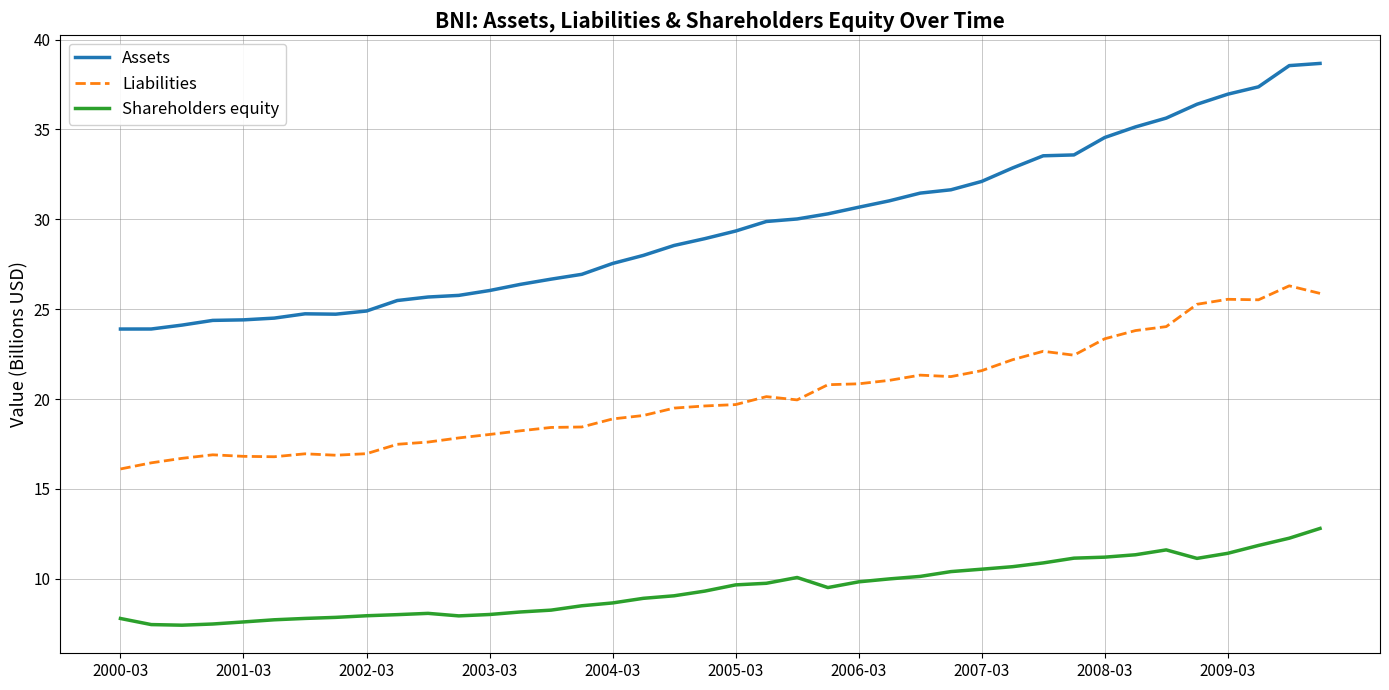

How many distinct data groups are displayed?

3